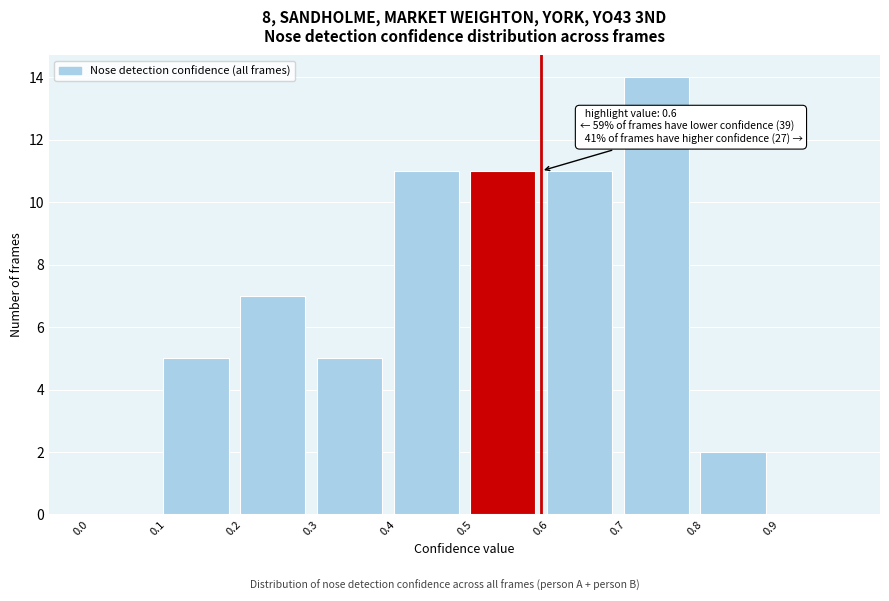

Over which range of the x-axis is the bar tallest?

0.7 to 0.8